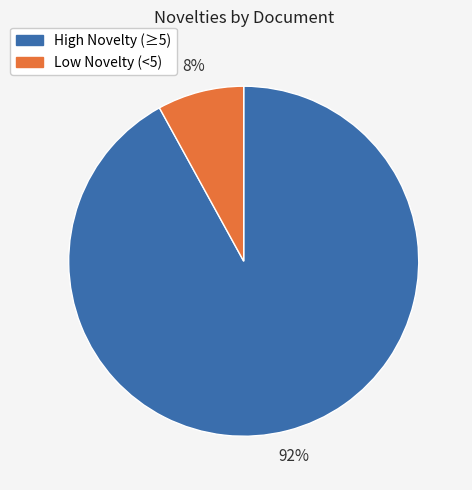

To the nearest percent, what is the difference between the largest and smallest slice percentages?

84%